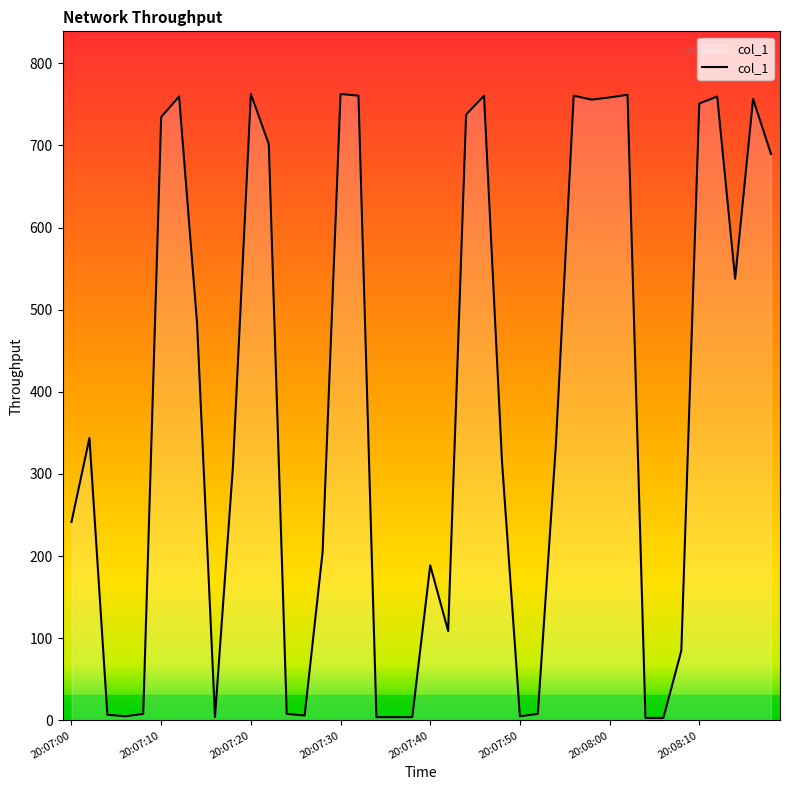

What is the difference between the maximum and minimum values?

759.6